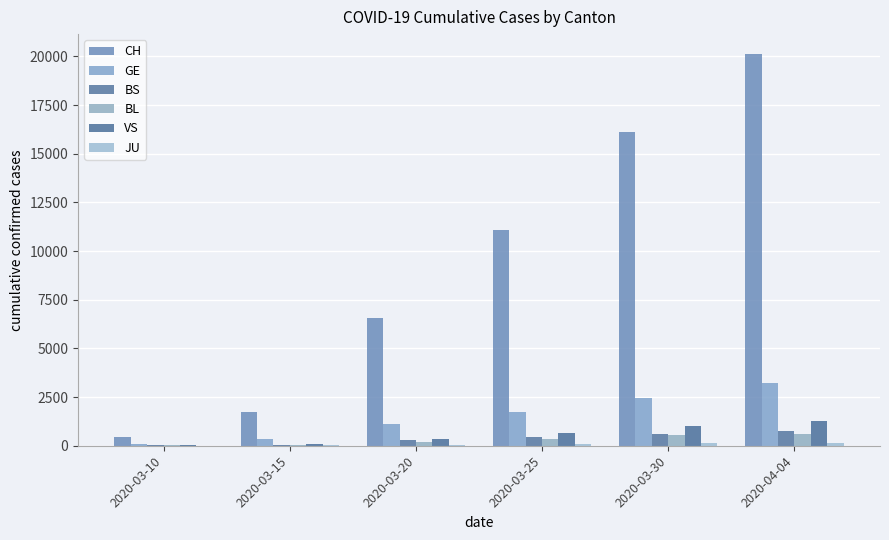

Read the BS value at 2020-03-25.

466